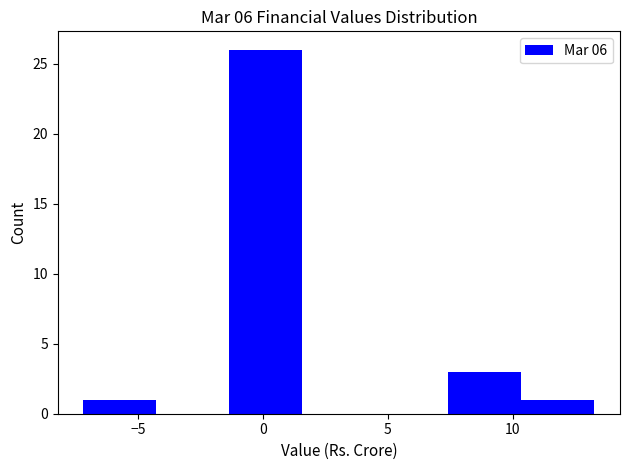

Over which range of the x-axis is the bar tallest?

-1.5 to 1.5